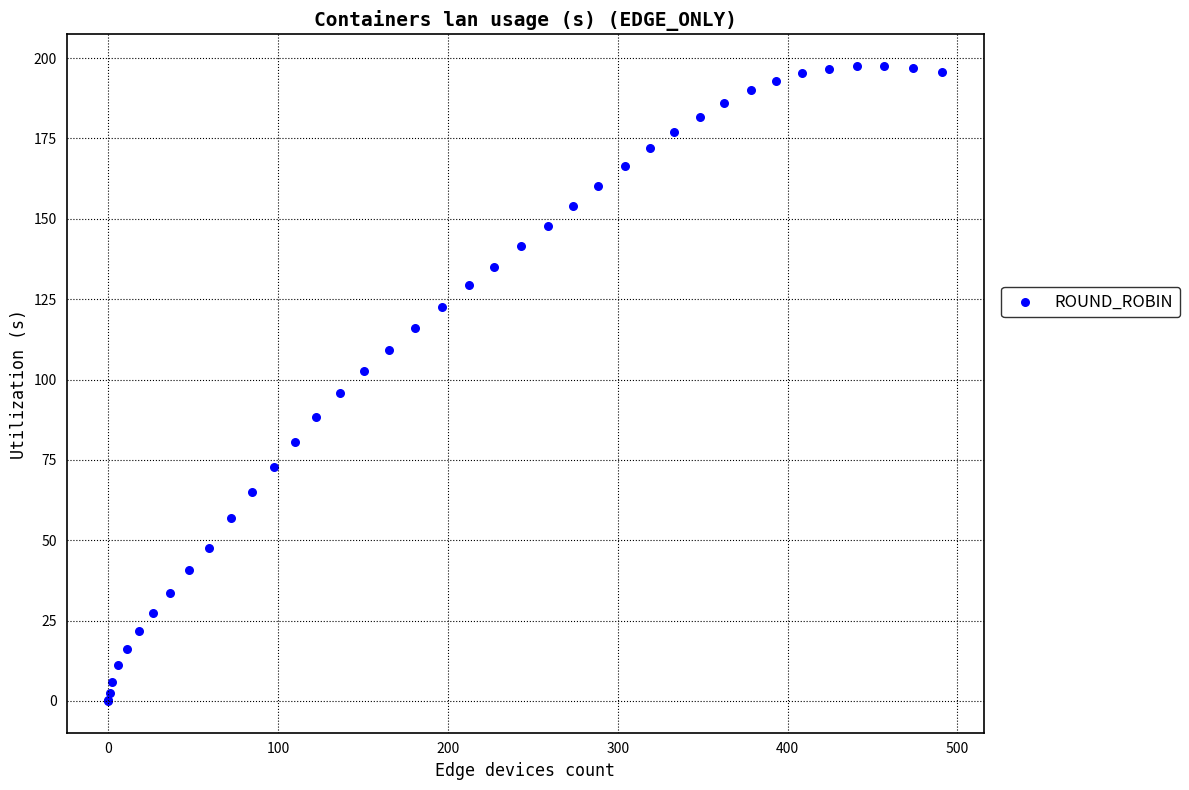

What Y value in the scatter plot is closest to 98?

95.7